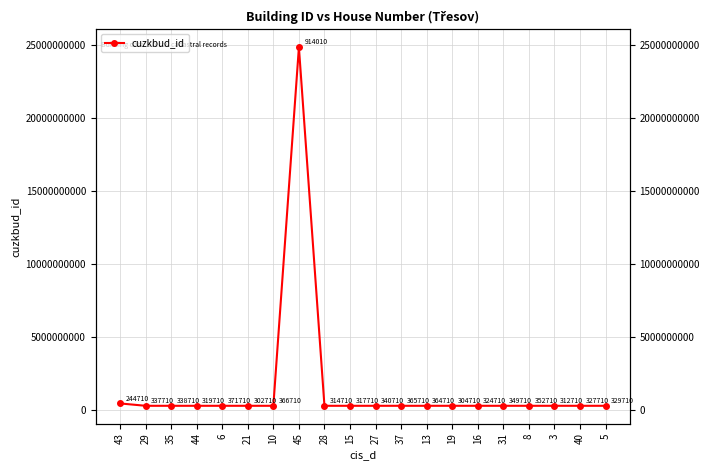

Rank the categories by value from highest to lowest.

45, 43, 6, 10, 37, 13, 8, 31, 27, 35, 29, 5, 40, 16, 44, 15, 28, 3, 19, 21